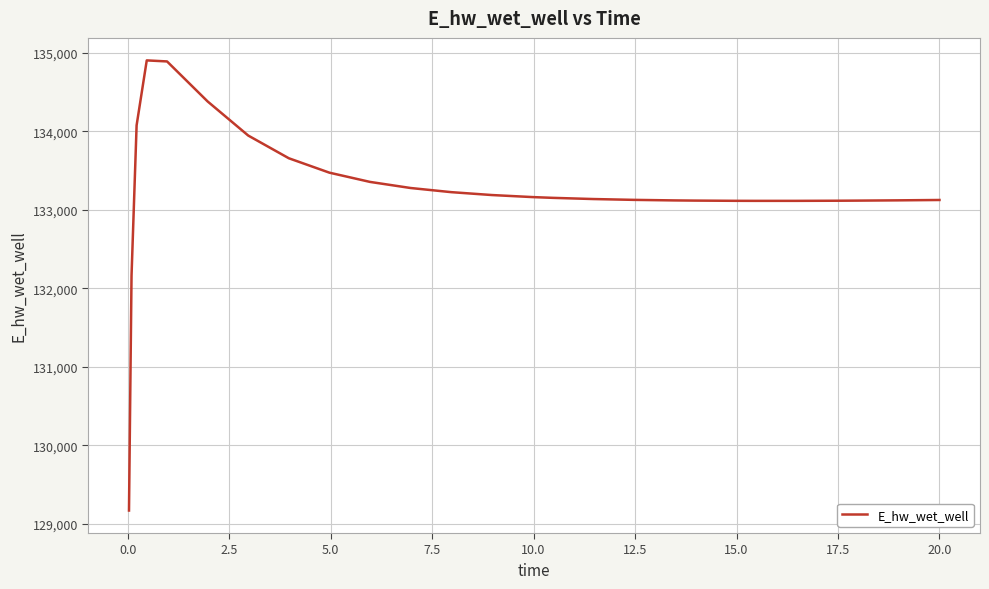

What is the smallest value displayed?

129172.2